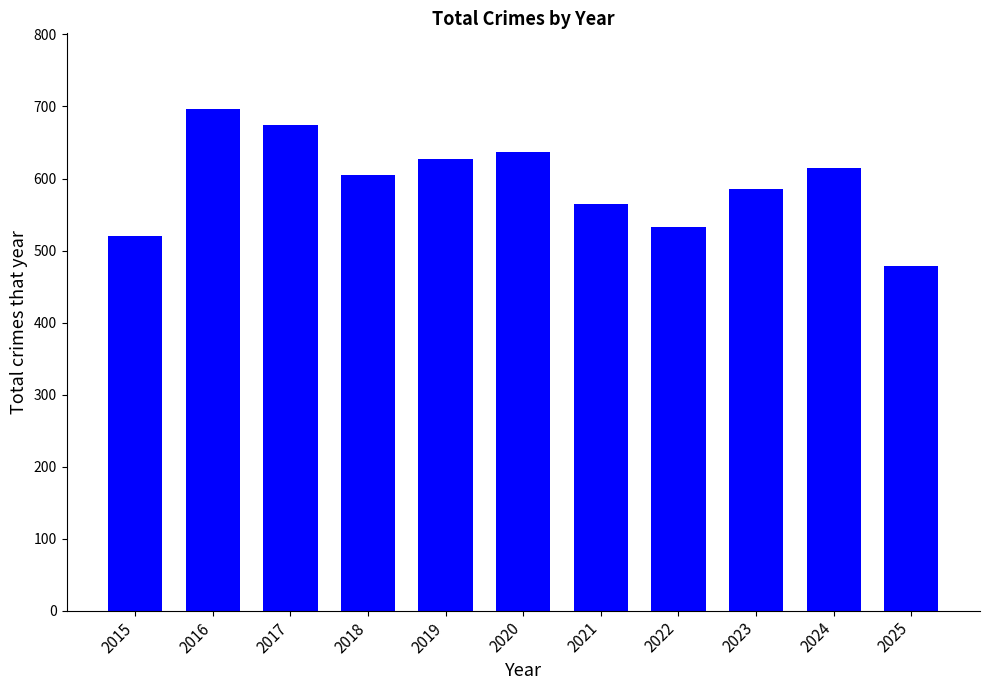

At which category does the chart reach its minimum across all series?

2025